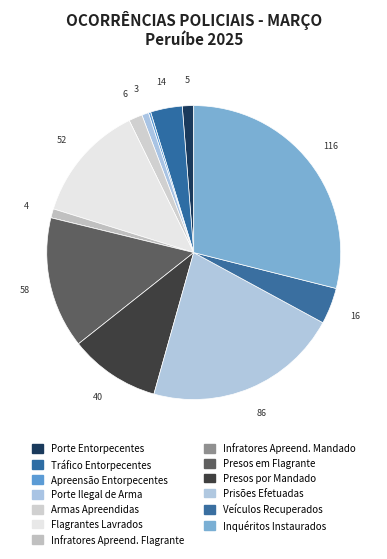

Rank the categories by value from lowest to highest.

Nº DE INFRATORES APREENDIDOS POR MANDADO, OCORRÊNCIAS DE APREENSÃO DE ENTORPECENTES, OCORRÊNCIAS DE PORTE ILEGAL DE ARMA, Nº DE INFRATORES APREENDIDOS EM FLAGRANTE, OCORRÊNCIAS DE PORTE DE ENTORPECENTES, Nº DE ARMAS DE FOGO APREENDIDAS, OCORRÊNCIAS DE TRÁFICO DE ENTORPECENTES, Nº DE VEÍCULOS RECUPERADOS, Nº DE INFRATORES PRESOS POR MANDADO, Nº DE FLAGRANTES LAVRADOS, Nº DE INFRATORES PRESOS EM FLAGRANTE, Nº DE PRISÕES EFETUADAS, TOT. DE INQUÉRITOS POLICIAIS INSTAURADOS